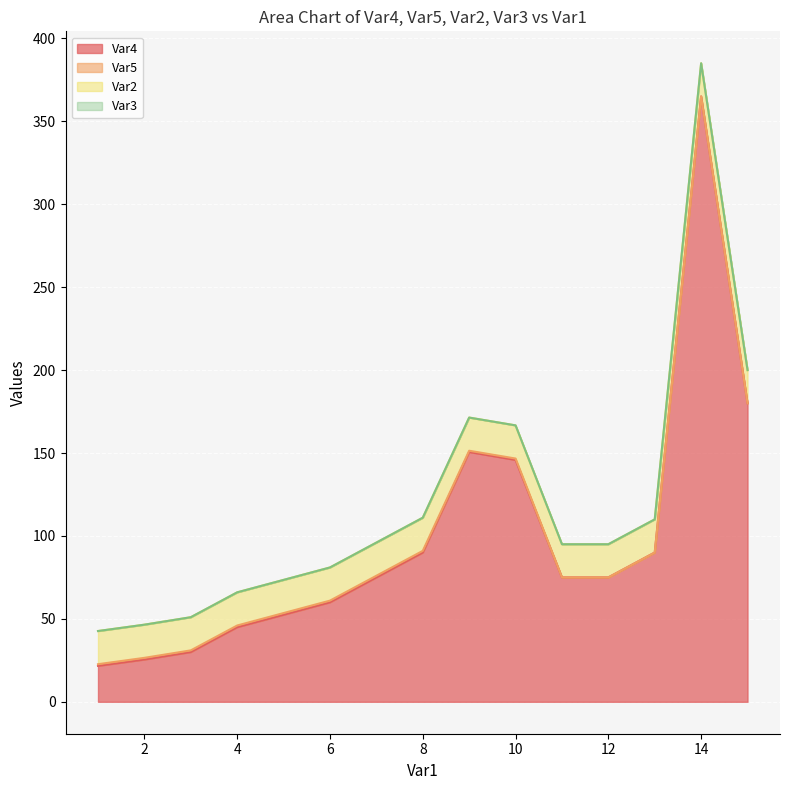

True or false: Var4 and Var3 cross at least once.

False